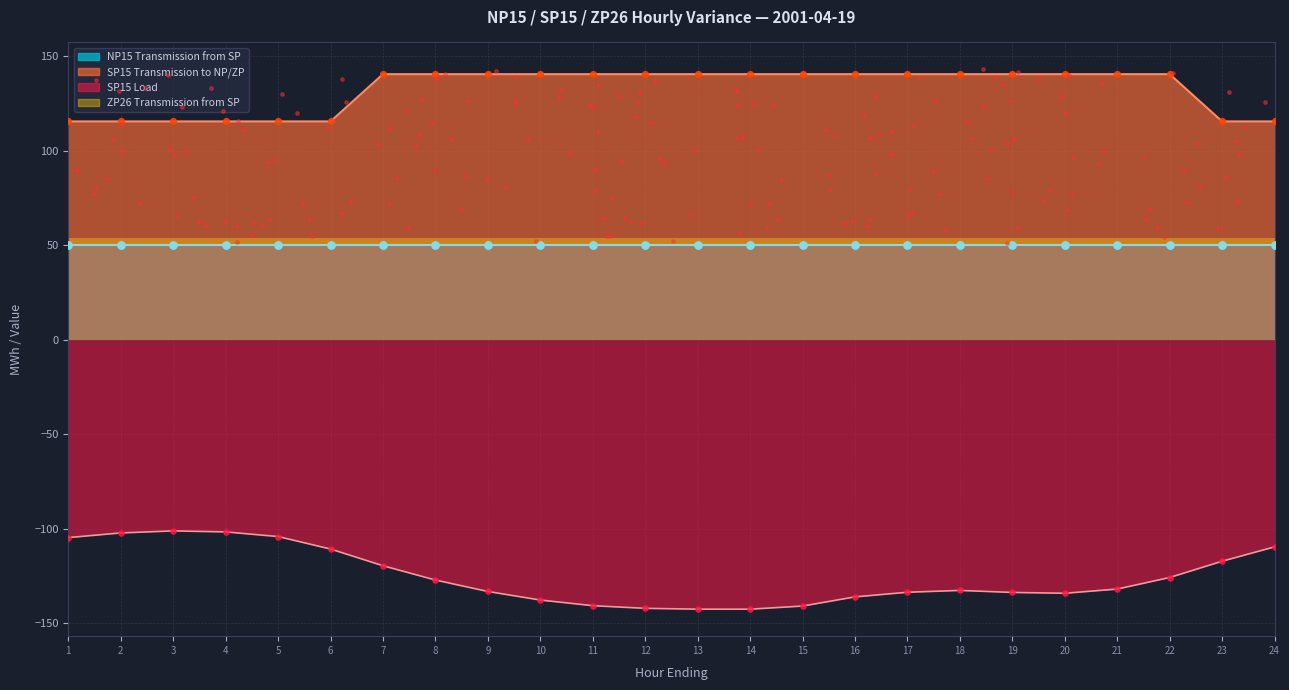

Which series has the largest total across all categories?

SP15 Transmission to NP/ZP